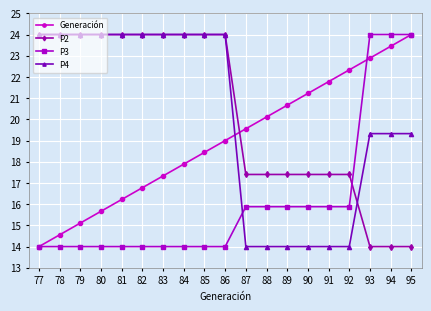

What is the average value of the Generación series?

19.0